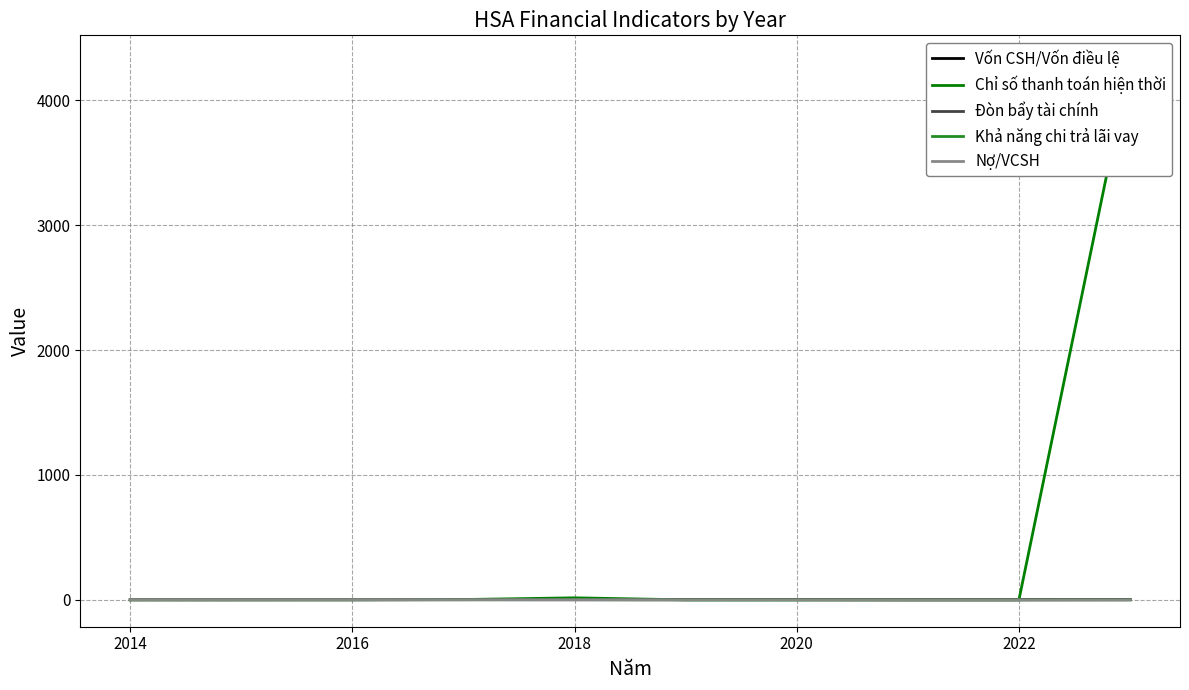

Which series has the largest range (max minus min)?

Chỉ số thanh toán hiện thời